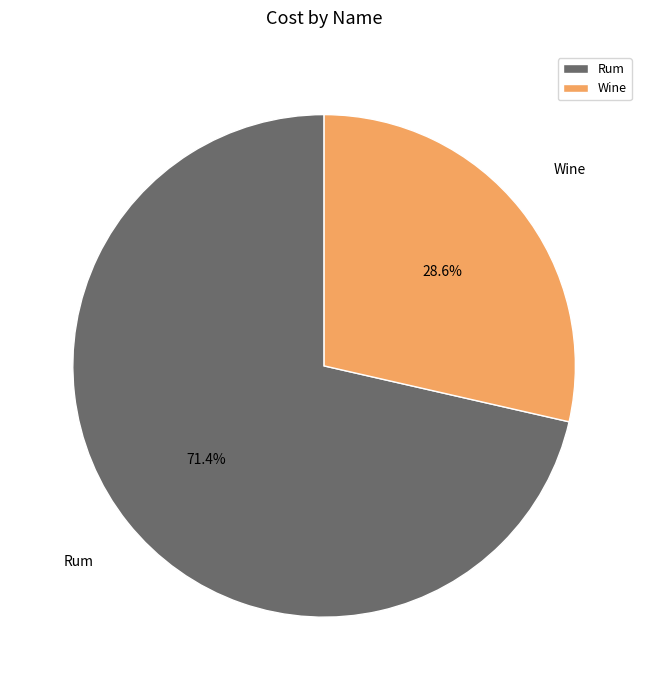

Approximately how many times larger is the value at Wine compared to Rum?

0.4